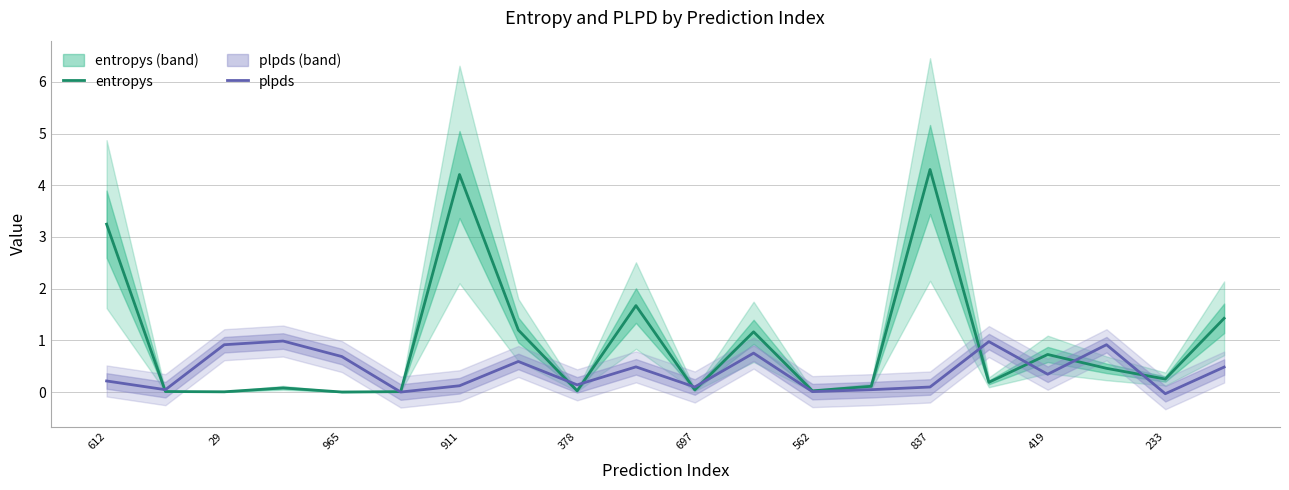

Is it true that plpds equals 0.8 at 11?

True